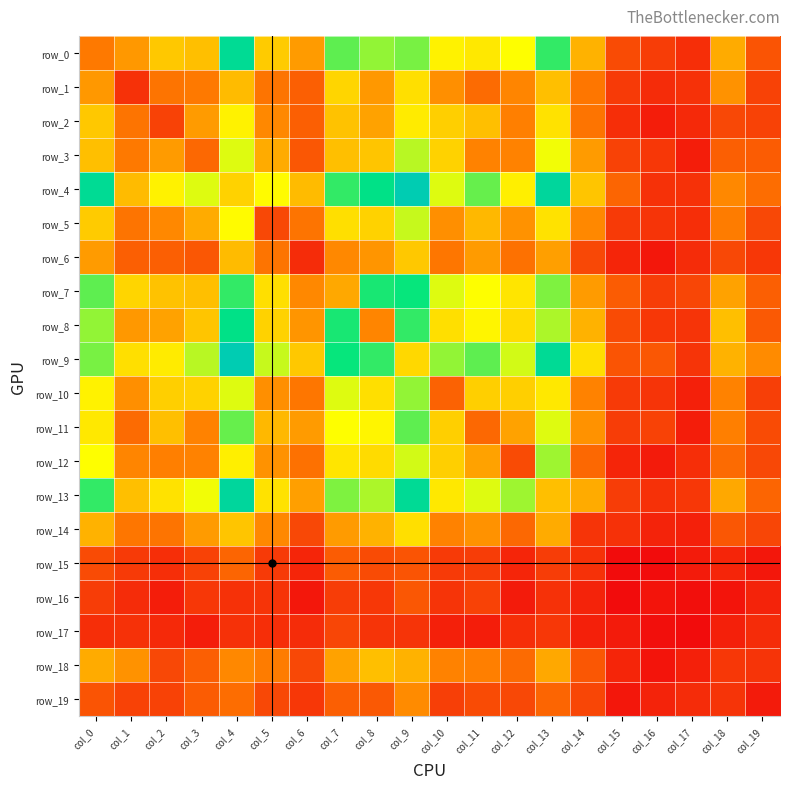

The value of row_6 at col_13 is 50. True or false?

True